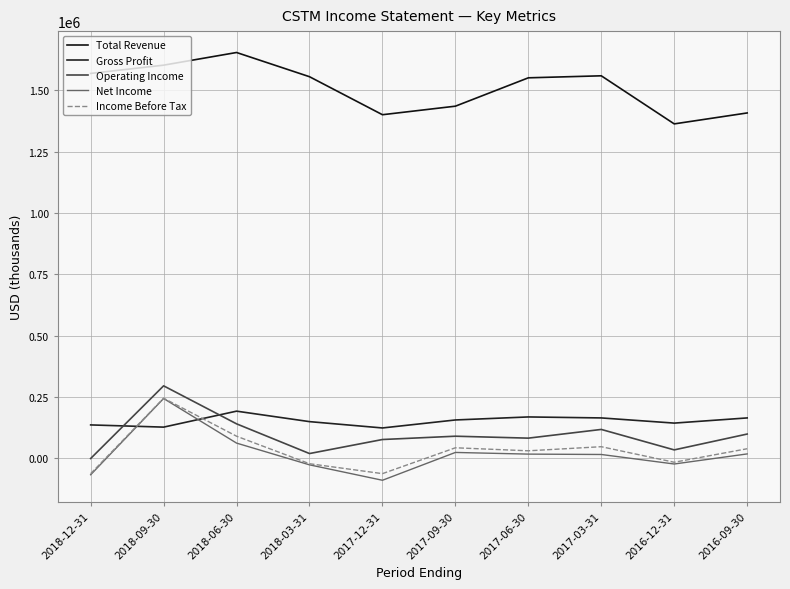

What is the sum of all Income Before Tax values?

328600